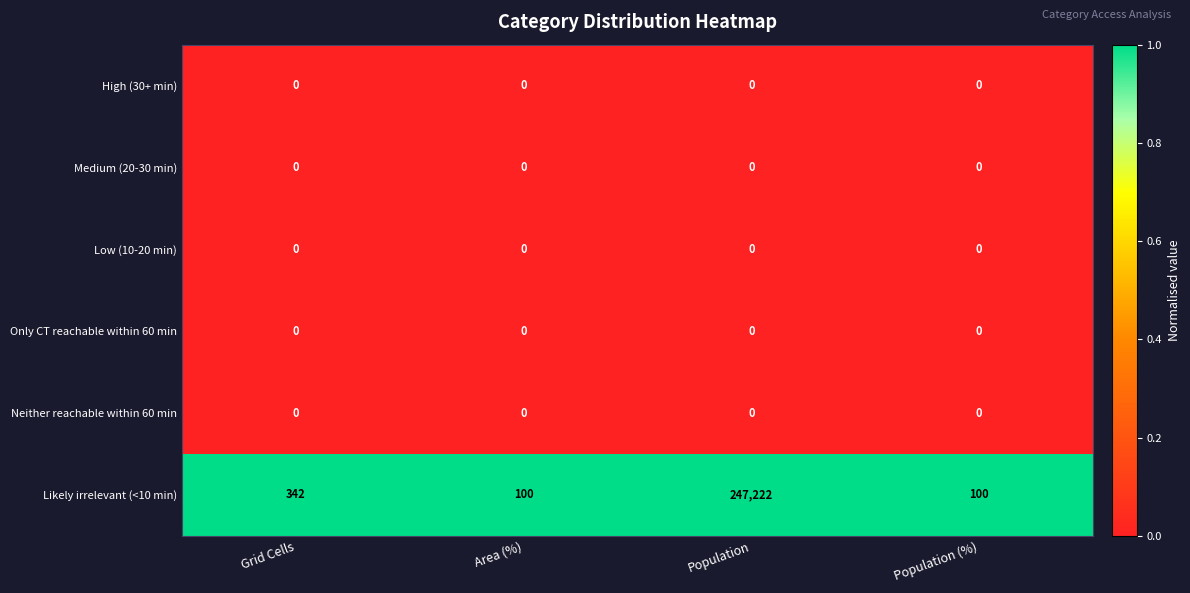

What is the maximum value shown in the chart?

247222